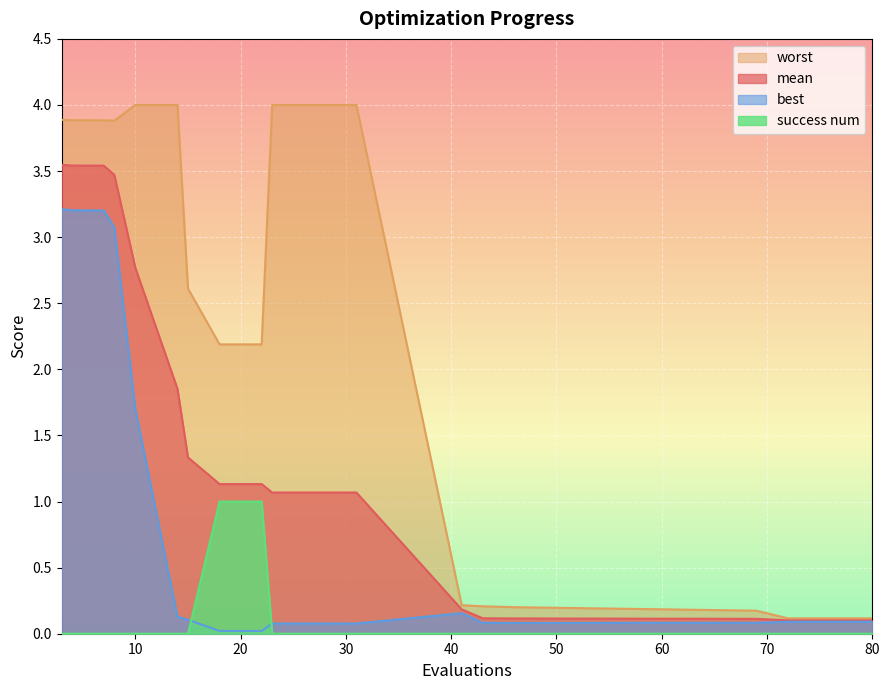

Count the number of data series in this chart.

4